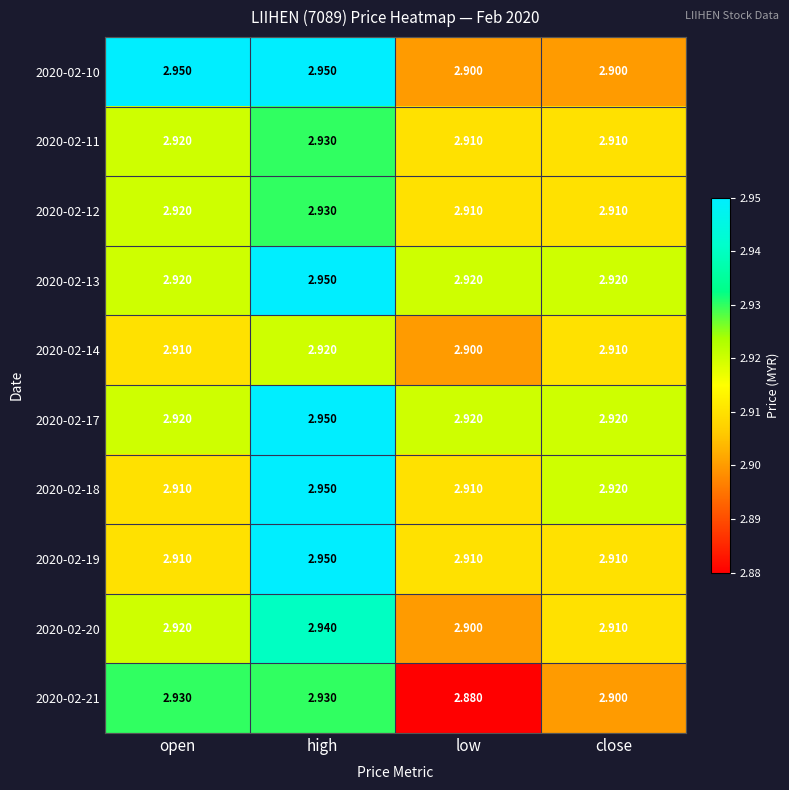

Which category has the highest value in the 2020-02-12 series?

high